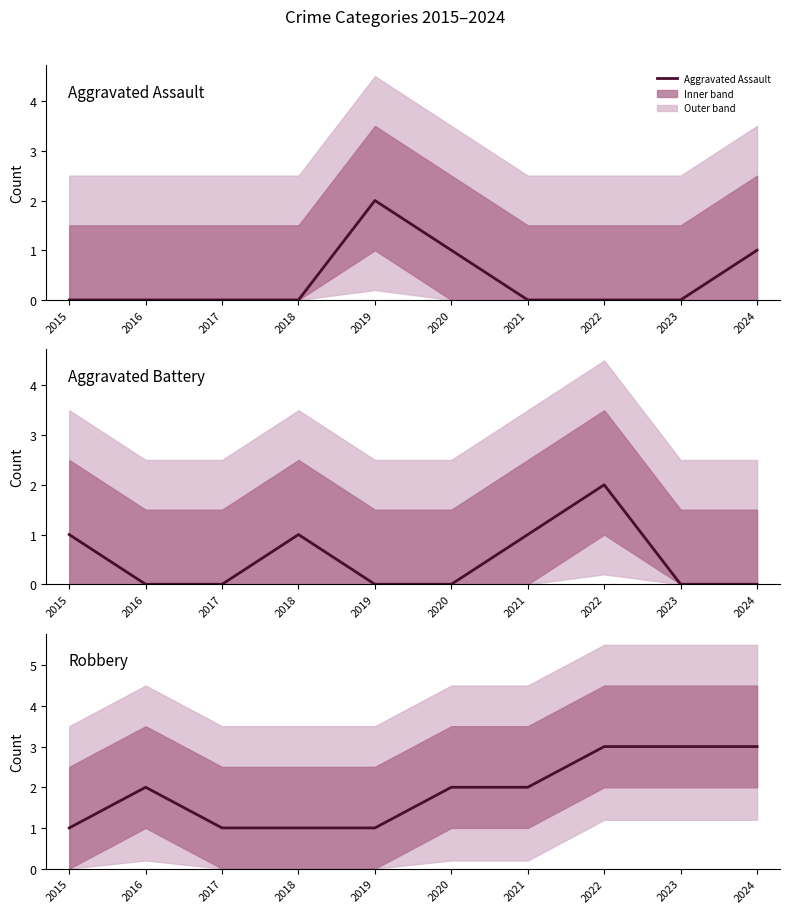

How many intersections are there between Robbery and Aggravated Assault?

2